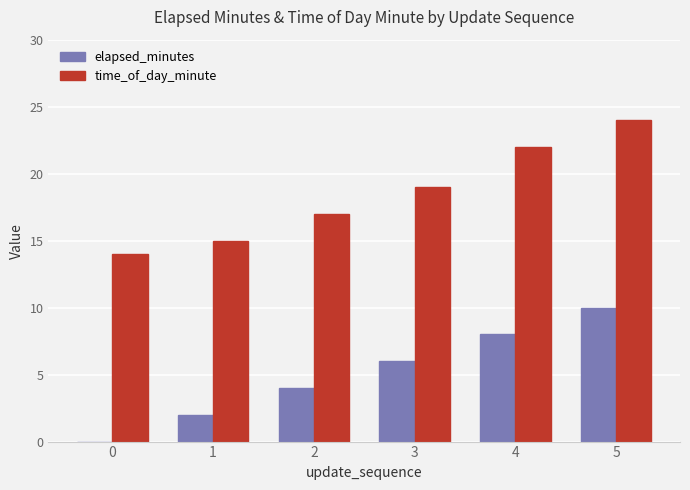

How many elapsed_minutes values are between 2 and 8?

4